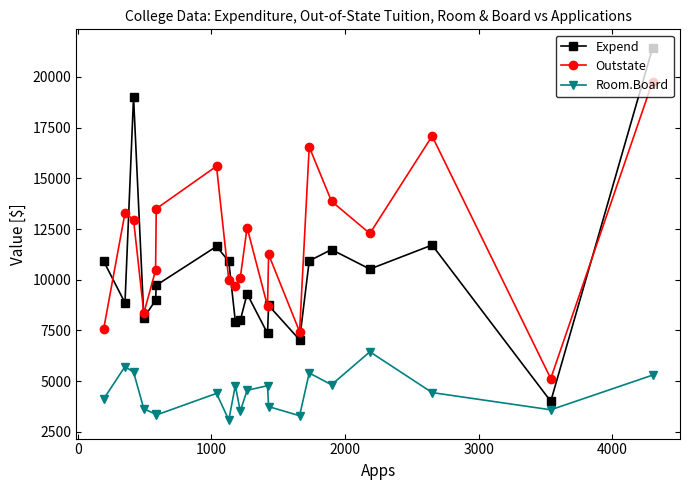

List the series in order of their overall mean, highest first.

Outstate, Expend, Room.Board